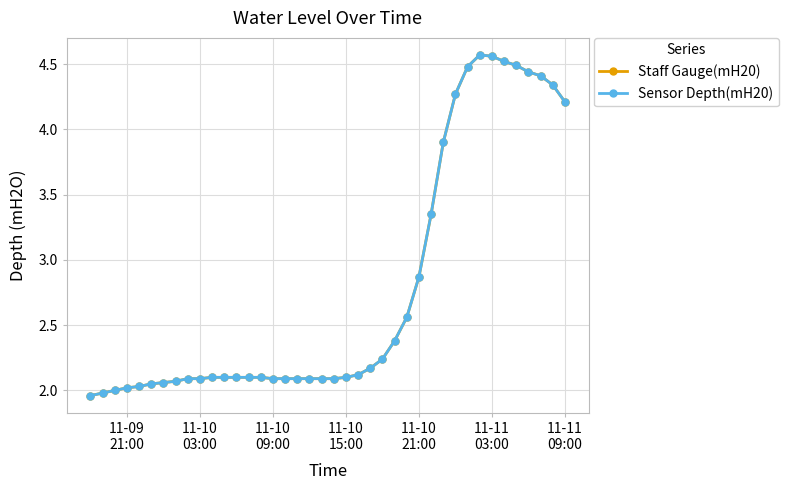

Which series has the largest range (max minus min)?

Staff Gauge(mH20)